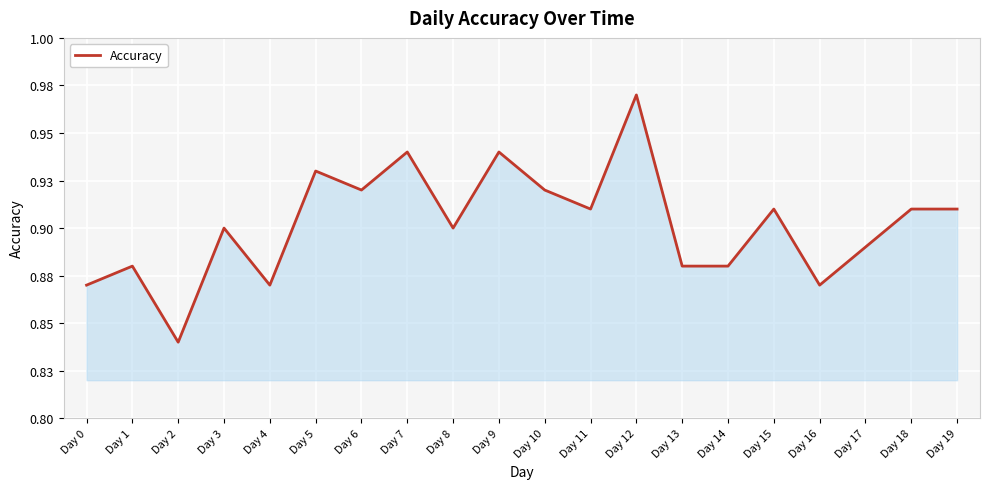

Does the chart have visible grid lines?

Yes